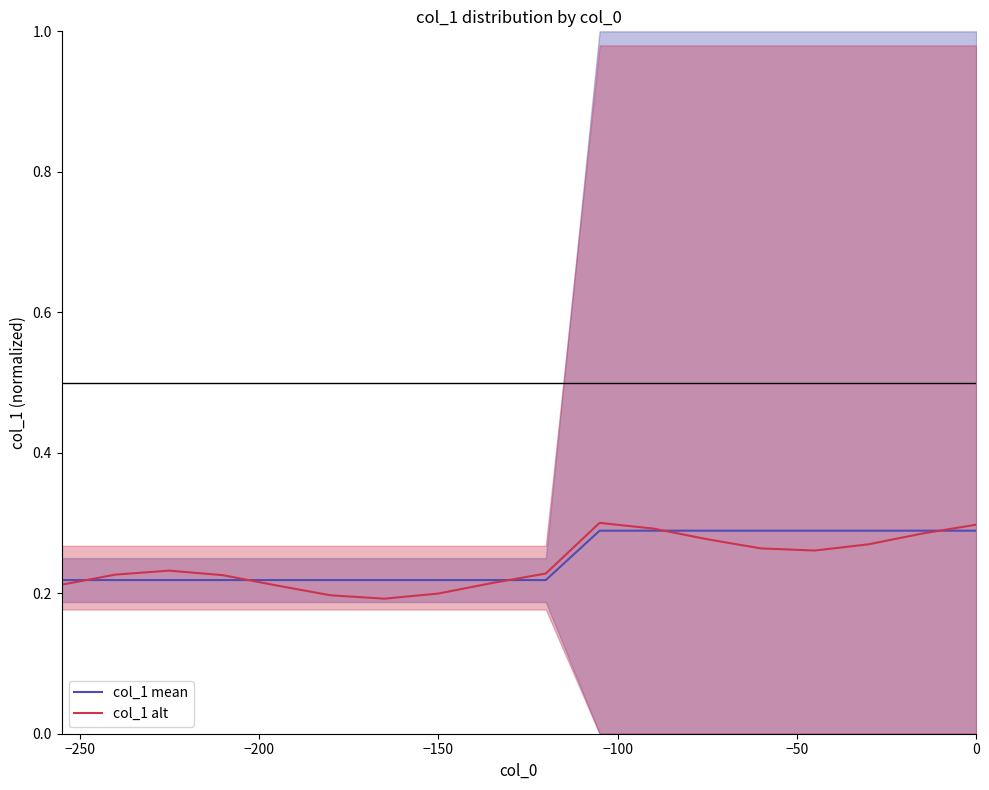

How many lines are shown in the chart?

2